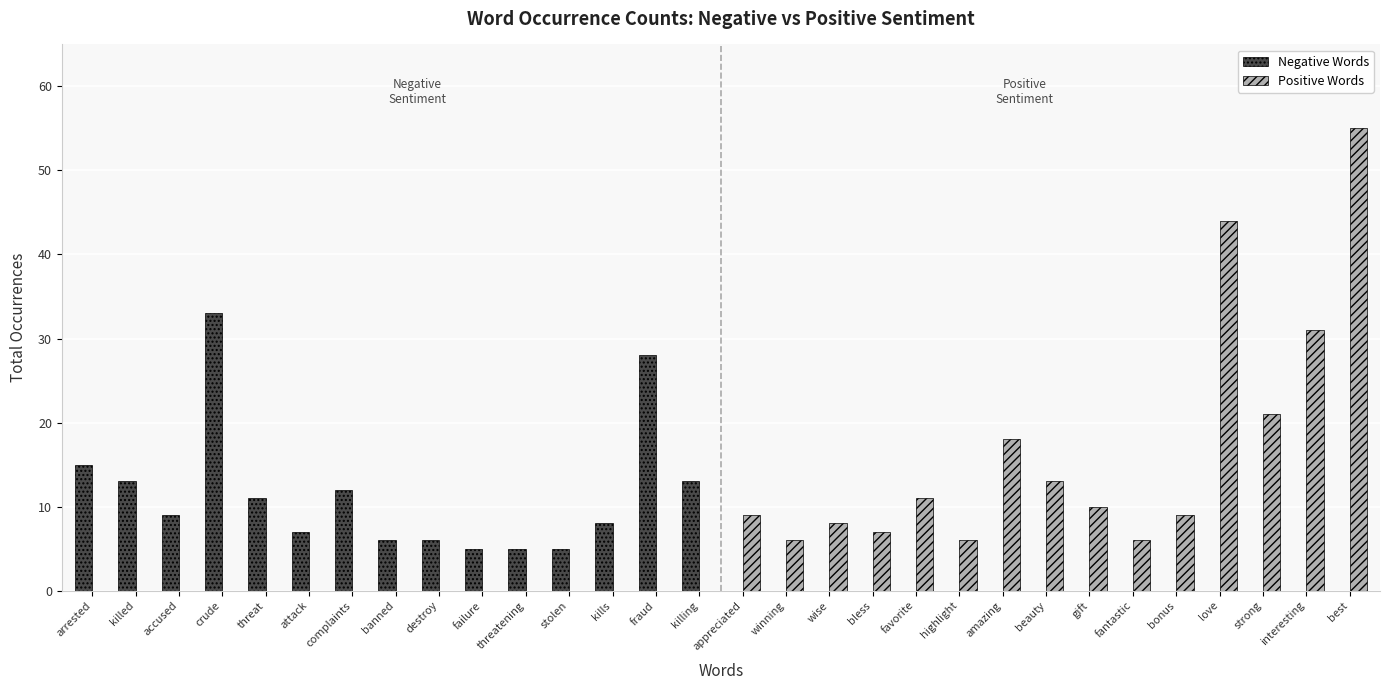

What value does the Positive Words series have at wise?

8